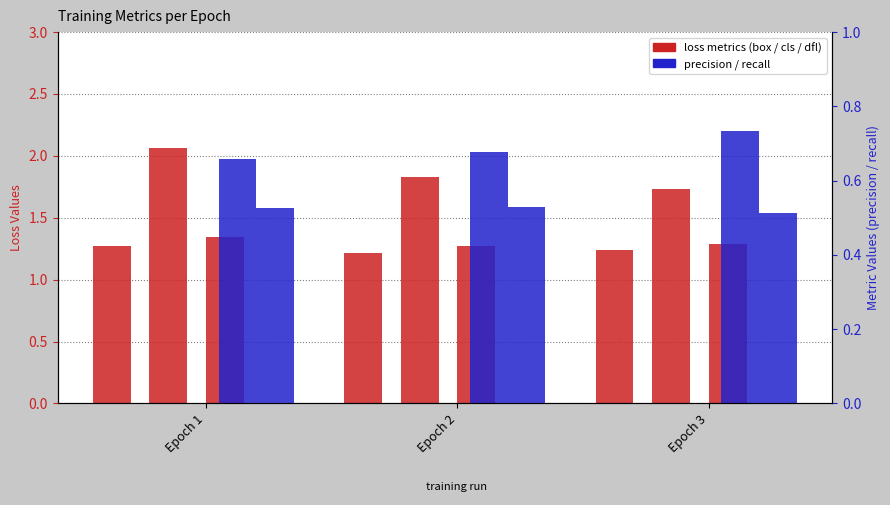

At how many categories does at least one series exceed 1?

3